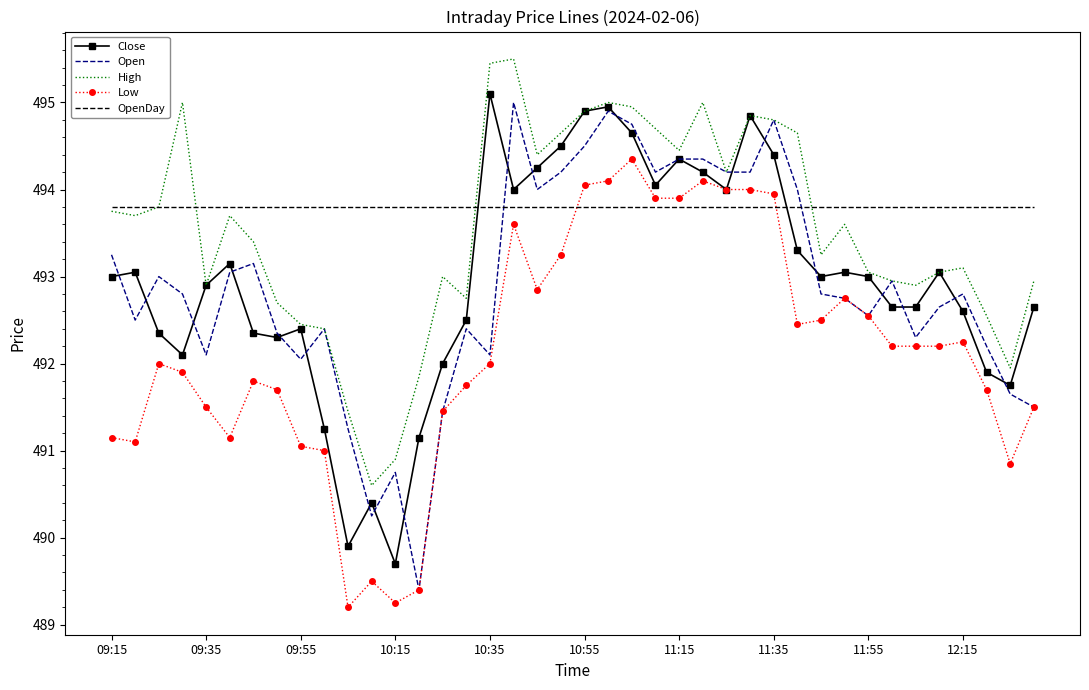

What is the maximum value for Low?

494.4